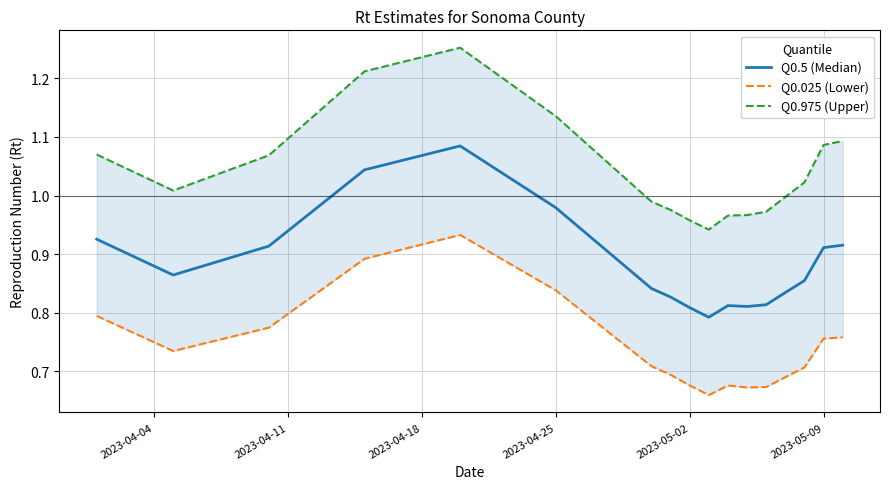

What is the lowest value of the Q0.5 (Median) series?

0.8